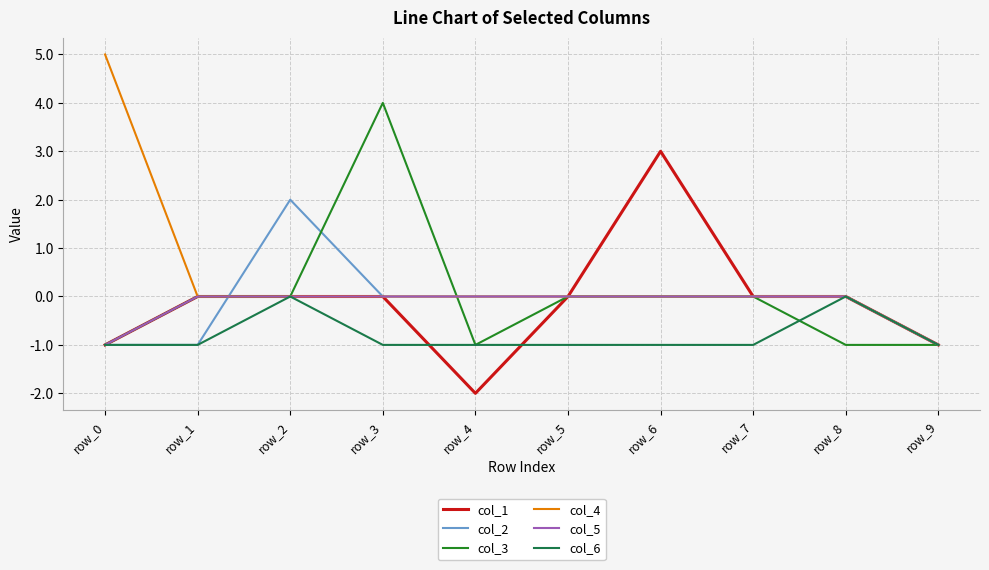

The col_6 series shows -1 at row_0. True or false?

True